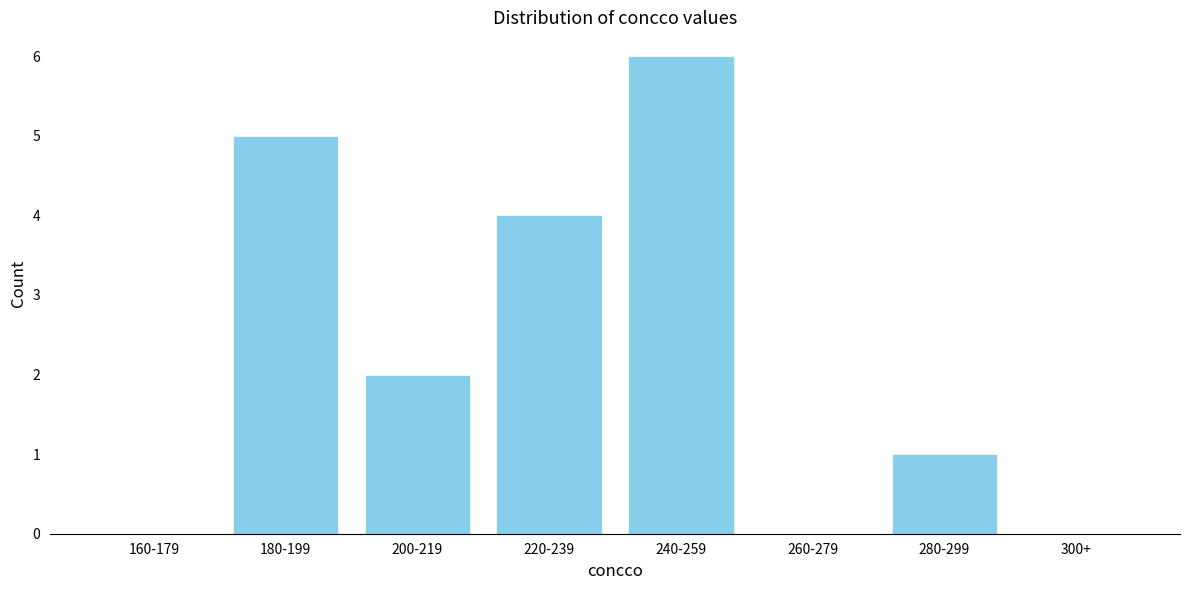

Reading left to right, transcribe all the data shown in this chart.

160-179=0	180-199=5	200-219=2	220-239=4	240-259=6	260-279=0	280-299=1	300+=0